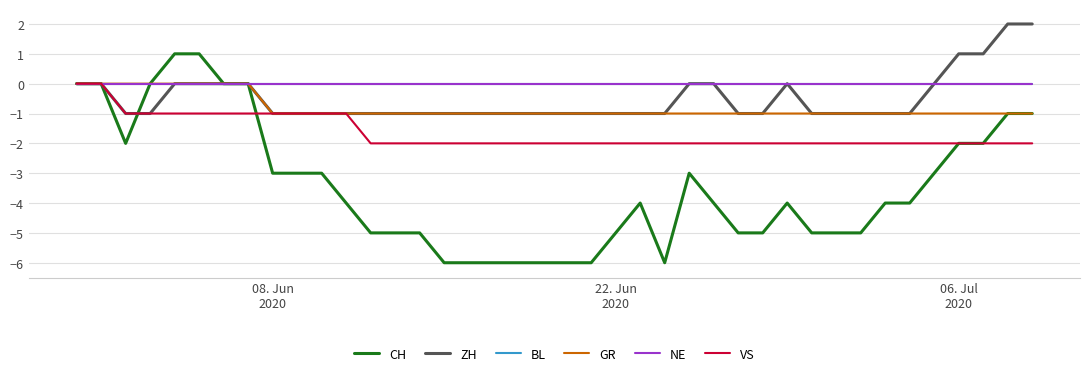

Is this an area chart (filled region under the line)?

No